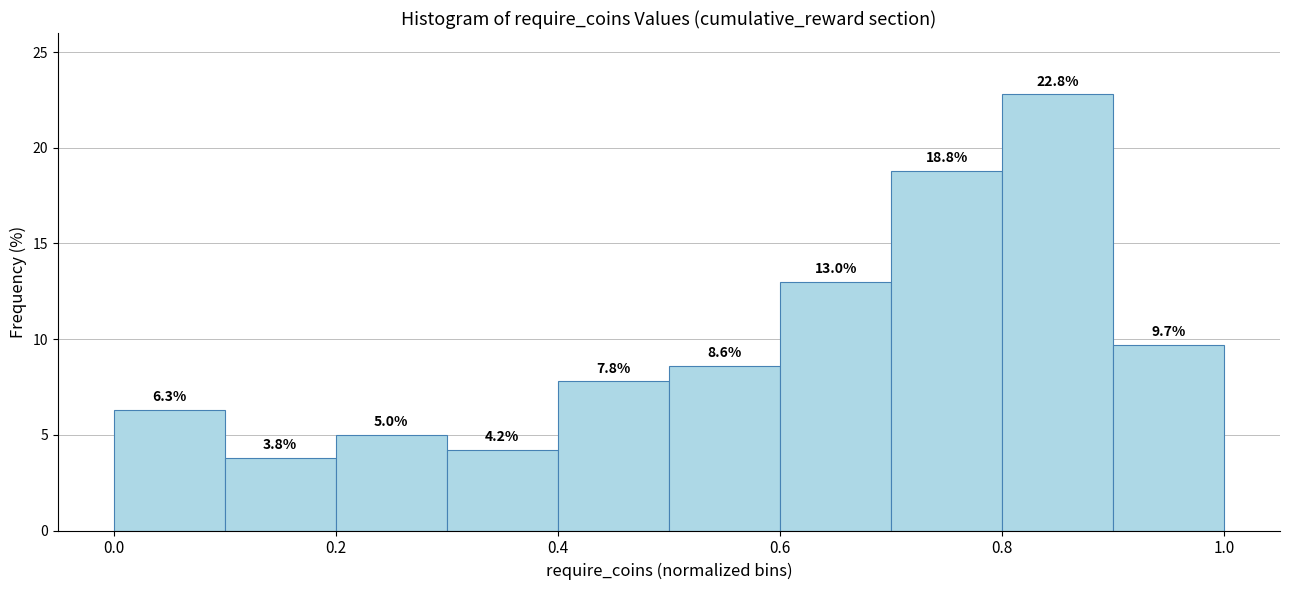

Reading left to right, list every bar in this chart as the range it spans on the x-axis followed by its height.

0.0 to 0.1: 6.3
0.1 to 0.2: 3.8
0.2 to 0.3: 5.0
0.3 to 0.4: 4.2
0.4 to 0.5: 7.8
0.5 to 0.6: 8.6
0.6 to 0.7: 13.0
0.7 to 0.8: 18.8
0.8 to 0.9: 22.8
0.9 to 1.0: 9.7